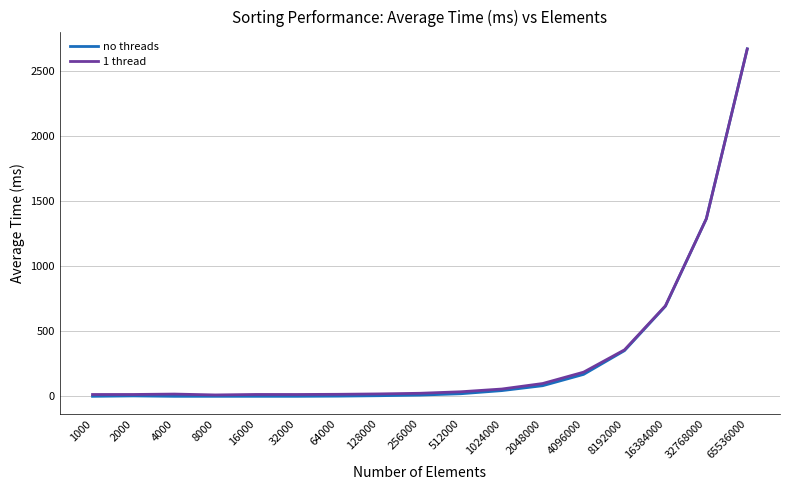

True or false: no threads has a value of 0.0 at 8000.

True